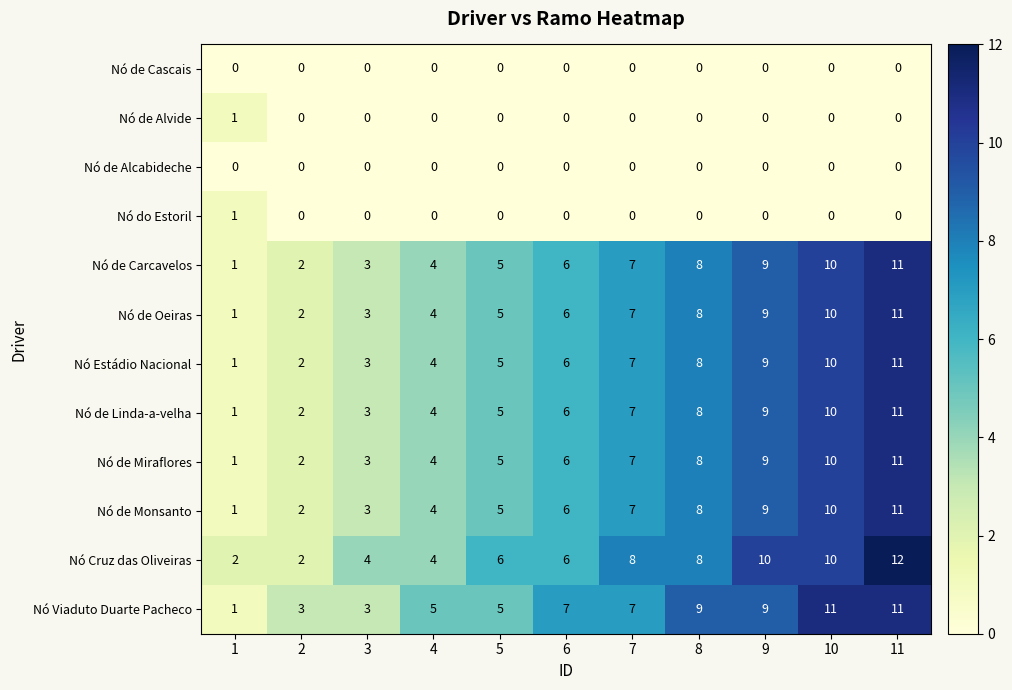

True or false: Nó Viaduto Duarte Pacheco has a value of 4 at 6.

False